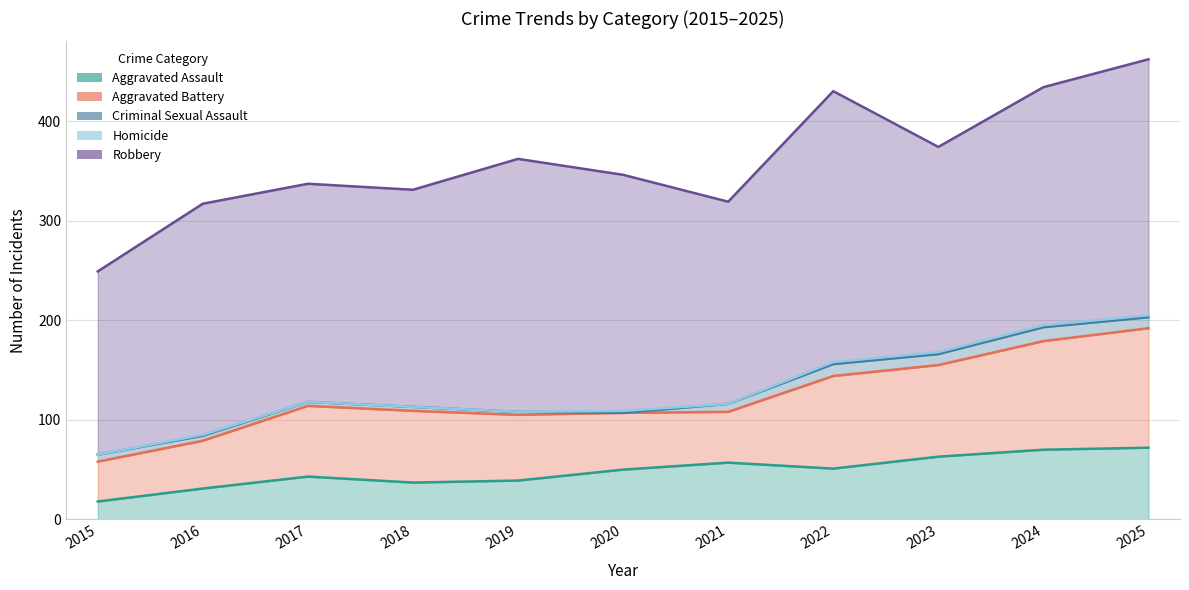

How many values in the Criminal Sexual Assault series exceed 7?

5